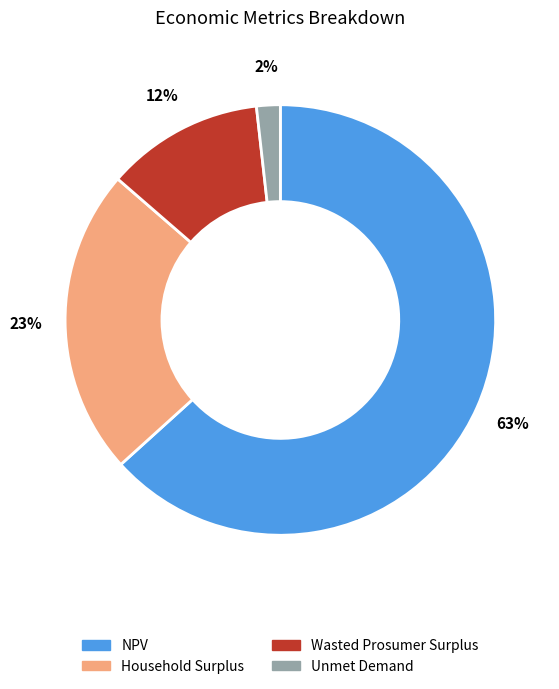

To the nearest percent, what is the difference between the Wasted Prosumer Surplus and NPV slice percentages?

51%